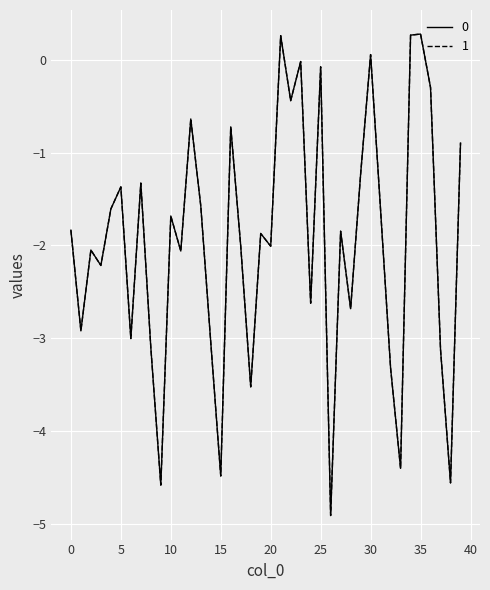

What is the difference between the second highest and minimum values in the 1 series?

5.2